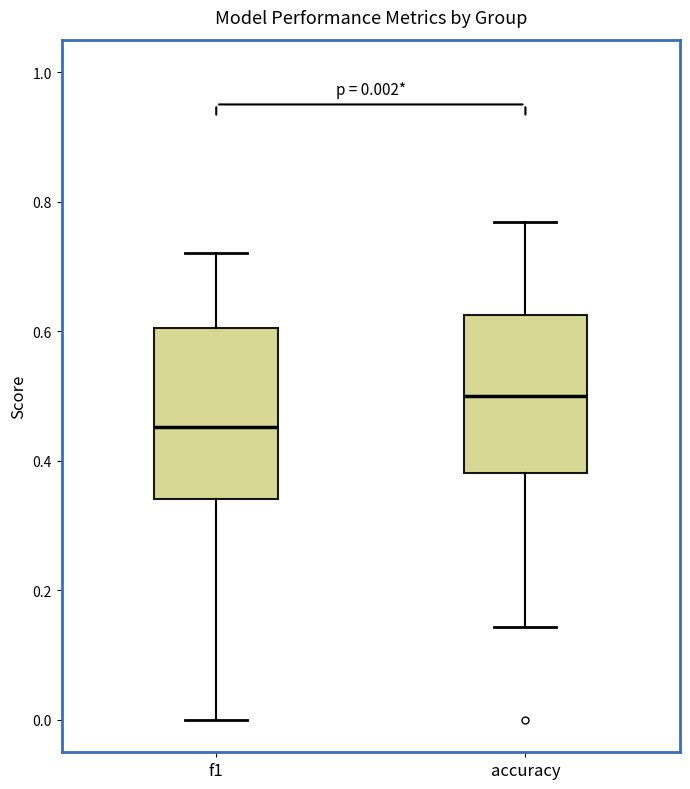

Comparing the boxes themselves (not the whiskers), which one is the tallest?

f1